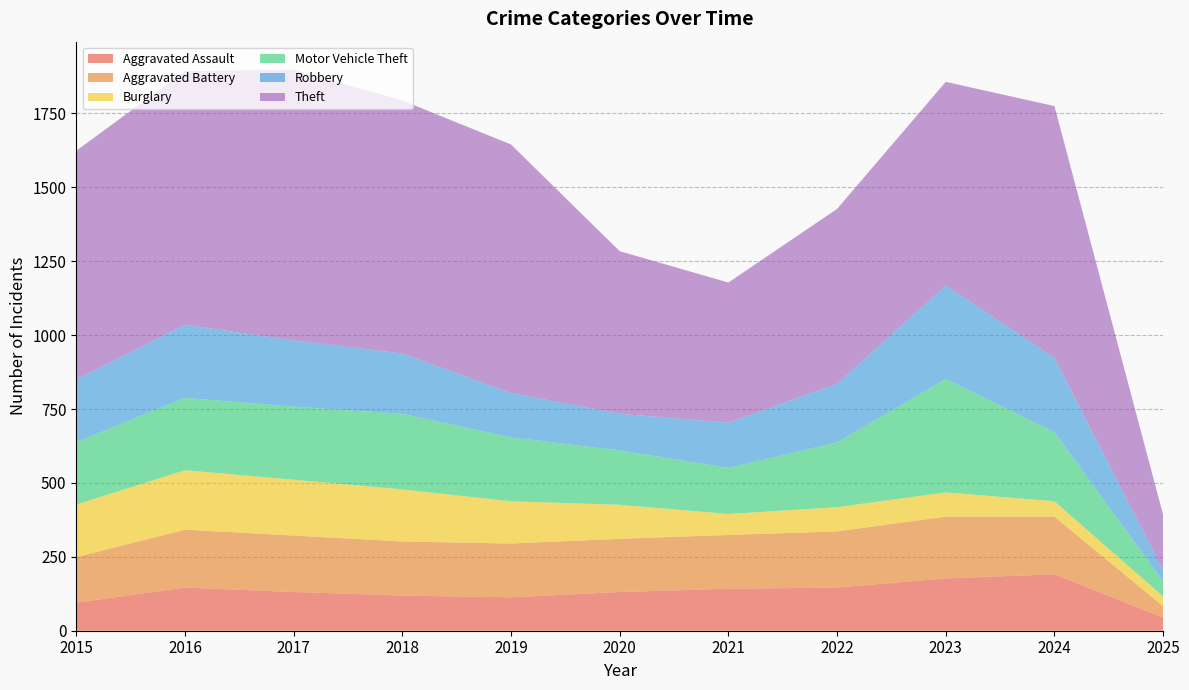

Reading left to right, extract all data points from this chart.

Aggravated Assault: 2015=95	2016=146	2017=131	2018=119	2019=113	2020=131	2021=142	2022=146	2023=177	2024=191	2025=44
Aggravated Battery: 2015=154	2016=196	2017=191	2018=183	2019=182	2020=180	2021=182	2022=190	2023=209	2024=195	2025=39
Burglary: 2015=178	2016=201	2017=189	2018=176	2019=143	2020=115	2021=71	2022=82	2023=82	2024=52	2025=33
Motor Vehicle Theft: 2015=211	2016=245	2017=247	2018=256	2019=216	2020=184	2021=156	2022=219	2023=384	2024=234	2025=51
Robbery: 2015=212	2016=247	2017=224	2018=204	2019=150	2020=124	2021=153	2022=198	2023=316	2024=251	2025=37
Theft: 2015=774	2016=858	2017=916	2018=856	2019=841	2020=550	2021=474	2022=592	2023=689	2024=852	2025=188